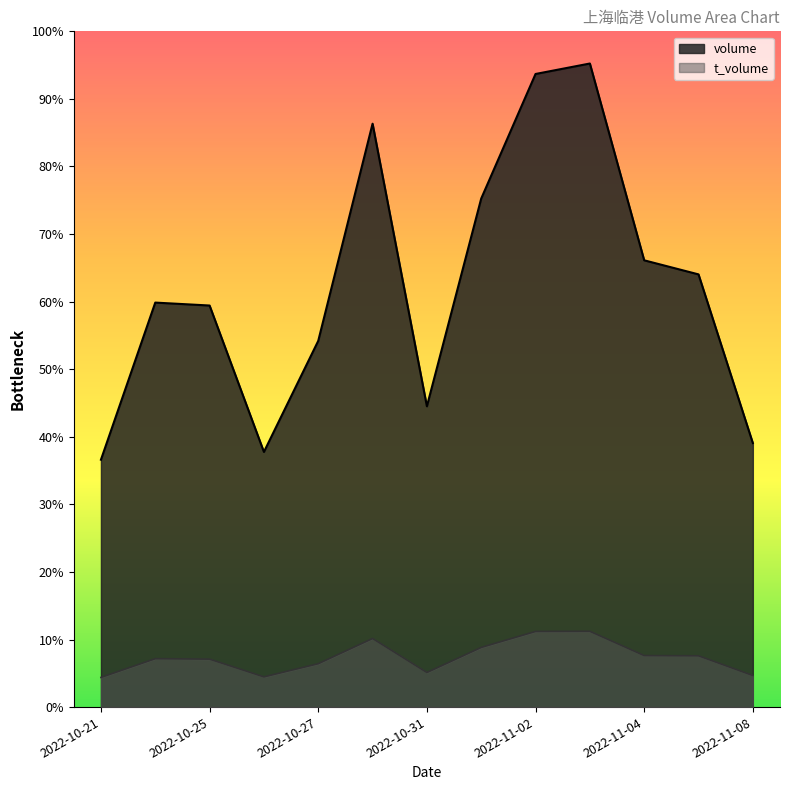

Rank the series at 2022-10-31 from highest to lowest value.

volume, t_volume